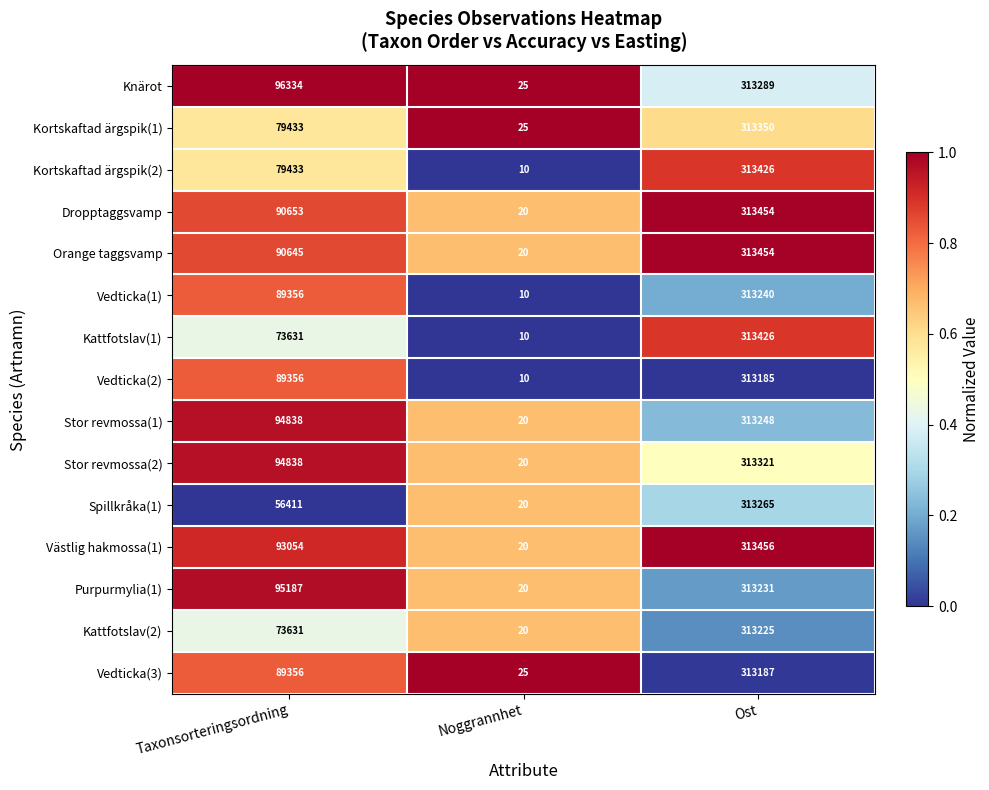

Is it true that Spillkråka(1) equals 313265 at Ost?

True